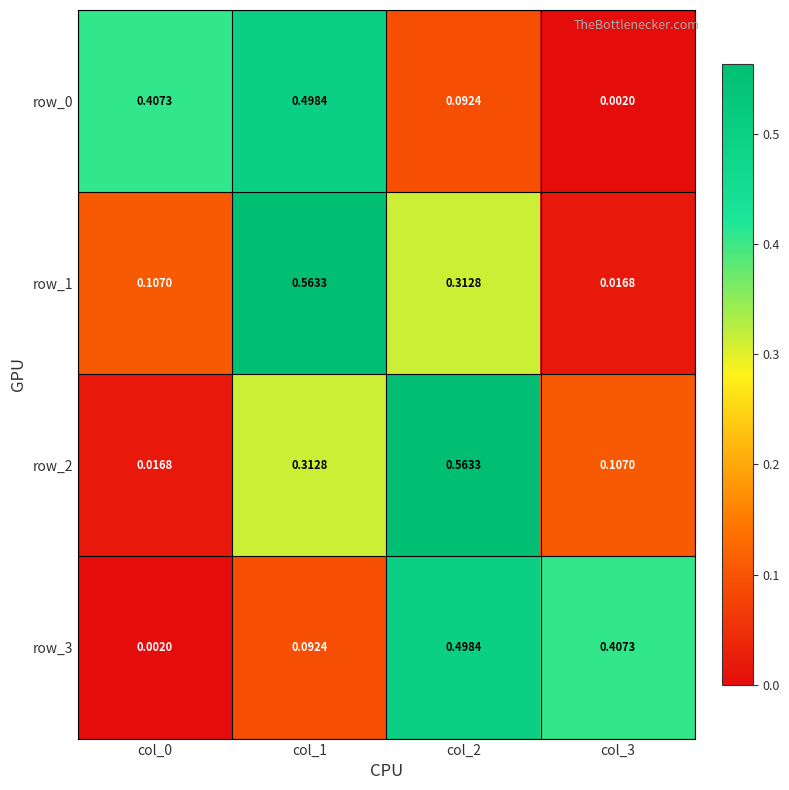

What is the difference between the maximum and minimum values in the row_2 series?

0.5